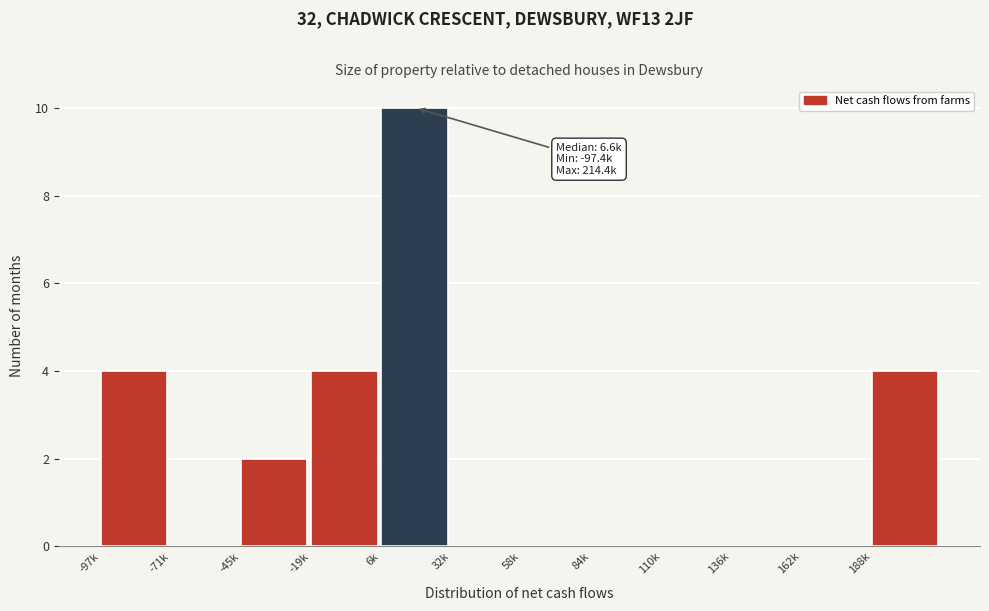

Reading left to right, list all the values displayed in this chart.

-97k=4	-71k=0	-45k=2	-19k=4	6k=10	32k=0	58k=0	84k=0	110k=0	136k=0	162k=0	188k=4